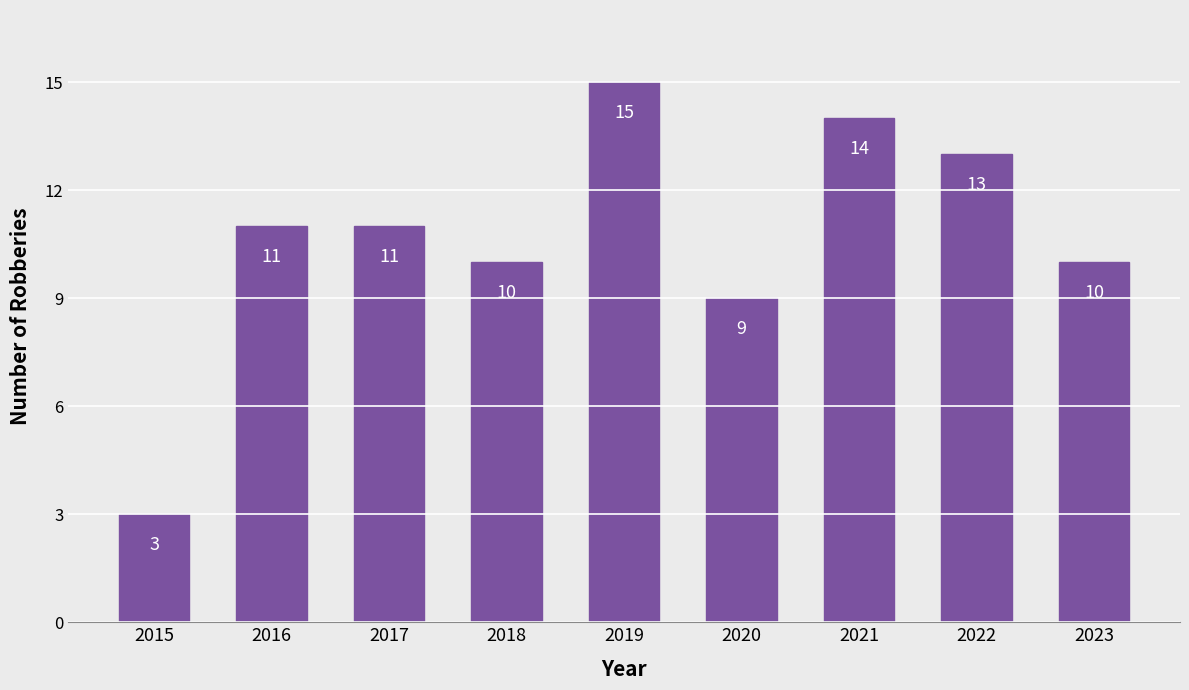

Reading left to right, what are all the values shown in this chart?

2015=3	2016=11	2017=11	2018=10	2019=15	2020=9	2021=14	2022=13	2023=10